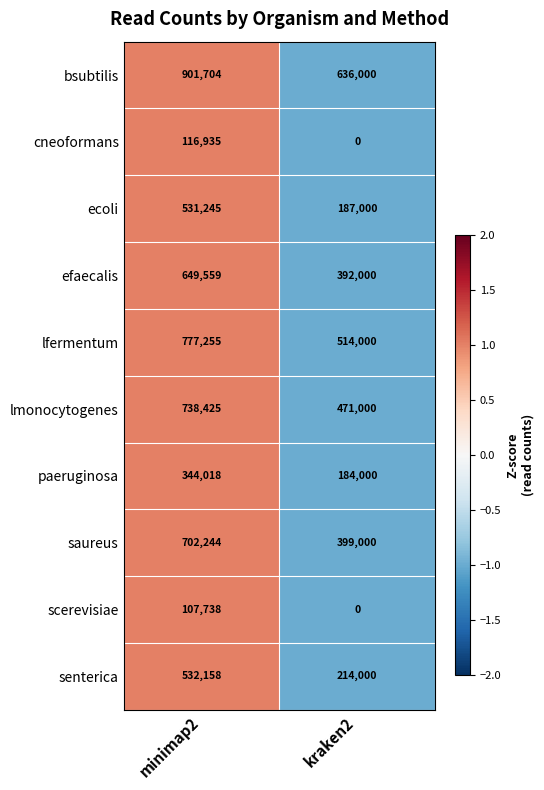

Rank the series by their maximum value, from lowest to highest.

scerevisiae, cneoformans, paeruginosa, ecoli, senterica, efaecalis, saureus, lmonocytogenes, lfermentum, bsubtilis